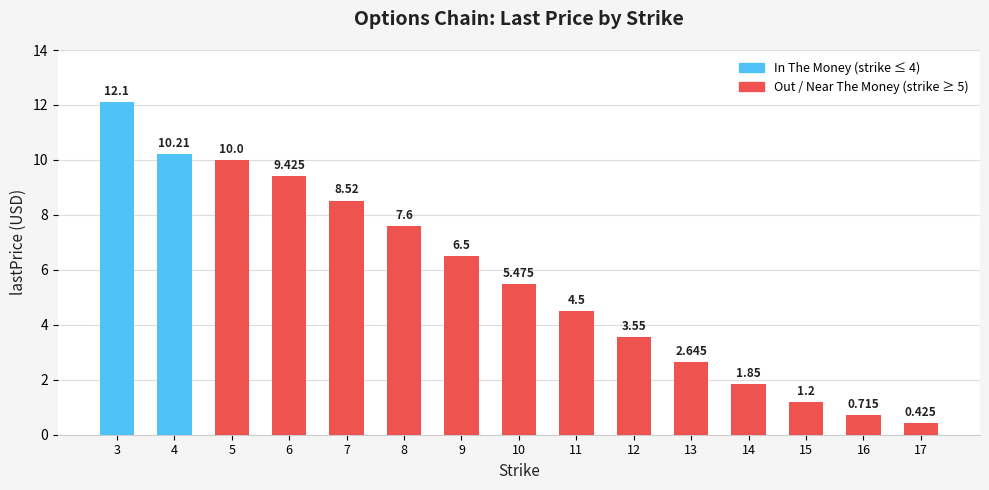

Reading left to right, extract all data points from this chart.

3=12.1	4=10.2	5=10.0	6=9.4	7=8.5	8=7.6	9=6.5	10=5.5	11=4.5	12=3.5	13=2.6	14=1.9	15=1.2	16=0.7	17=0.4